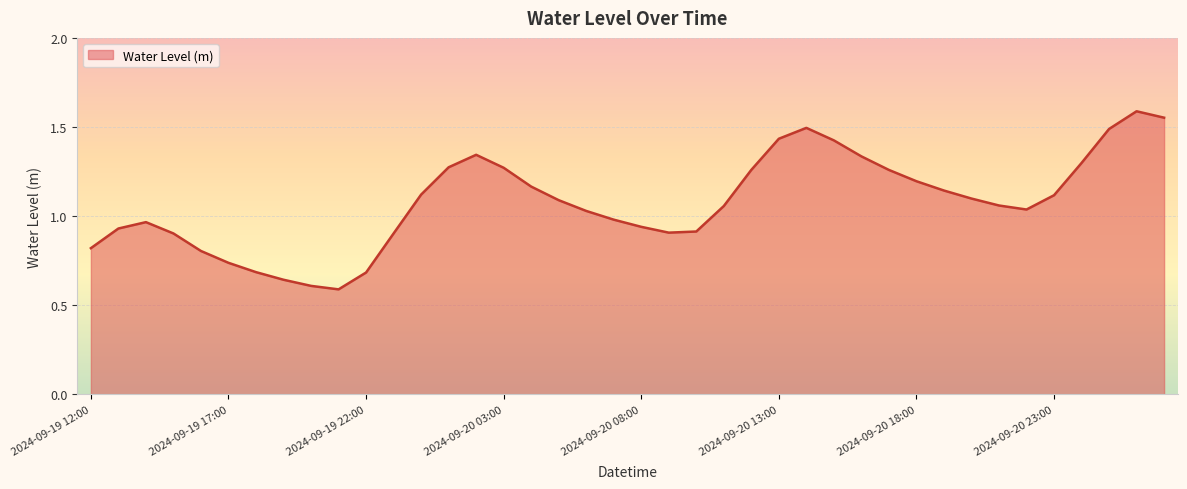

How many lines are shown in the chart?

1